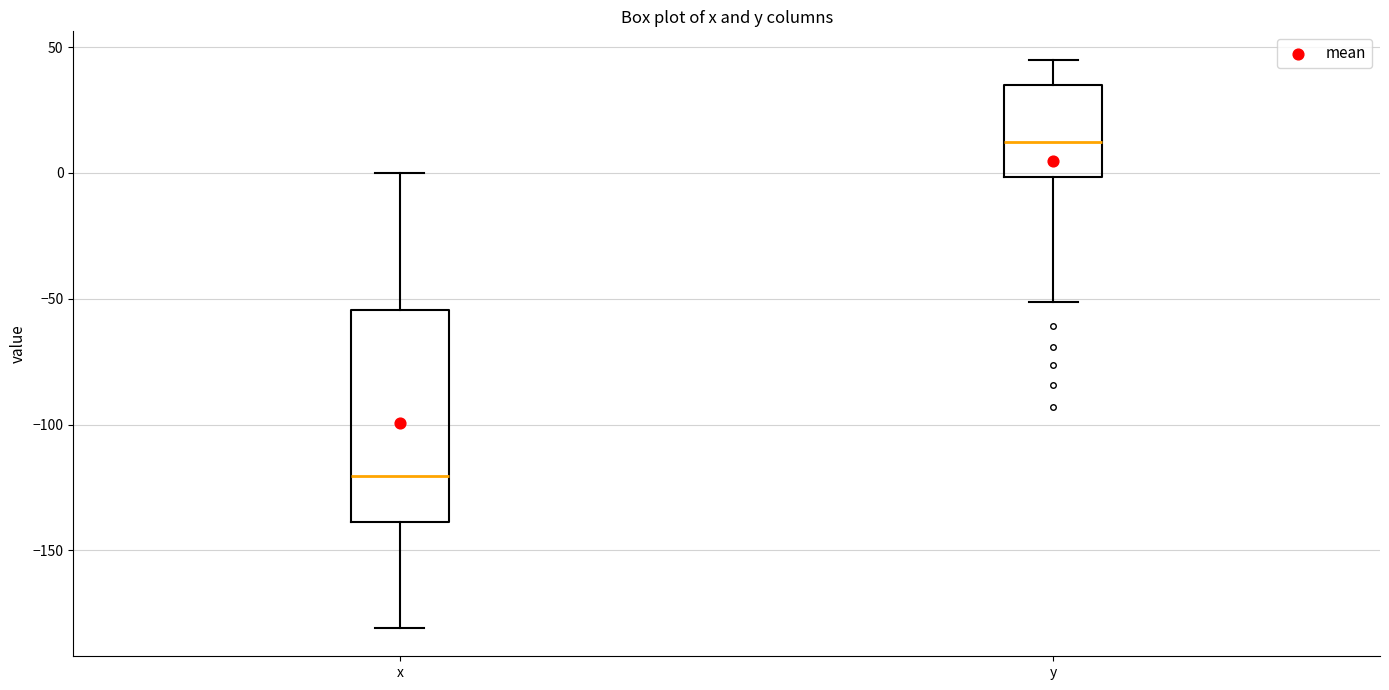

Which box's median line is the lowest?

x